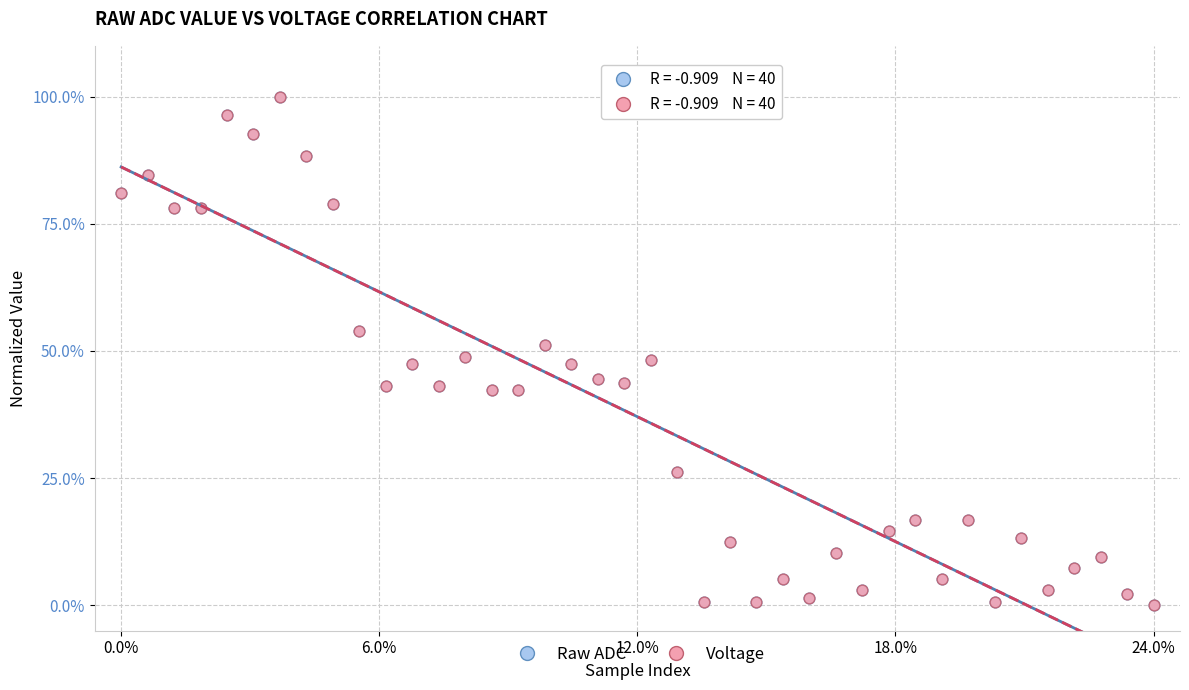

What are all the series names shown in the legend?

Raw ADC, Voltage